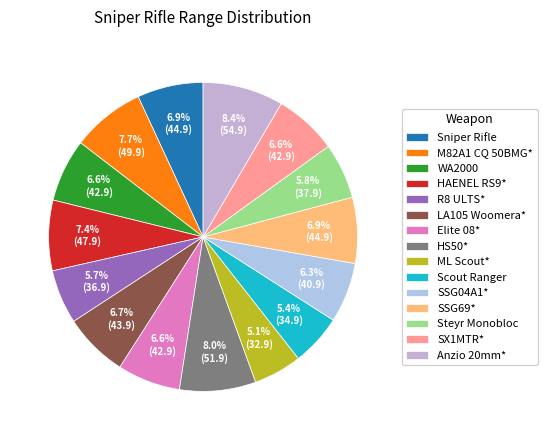

To the nearest percent, what portion does LA105 Woomera* represent?

7%